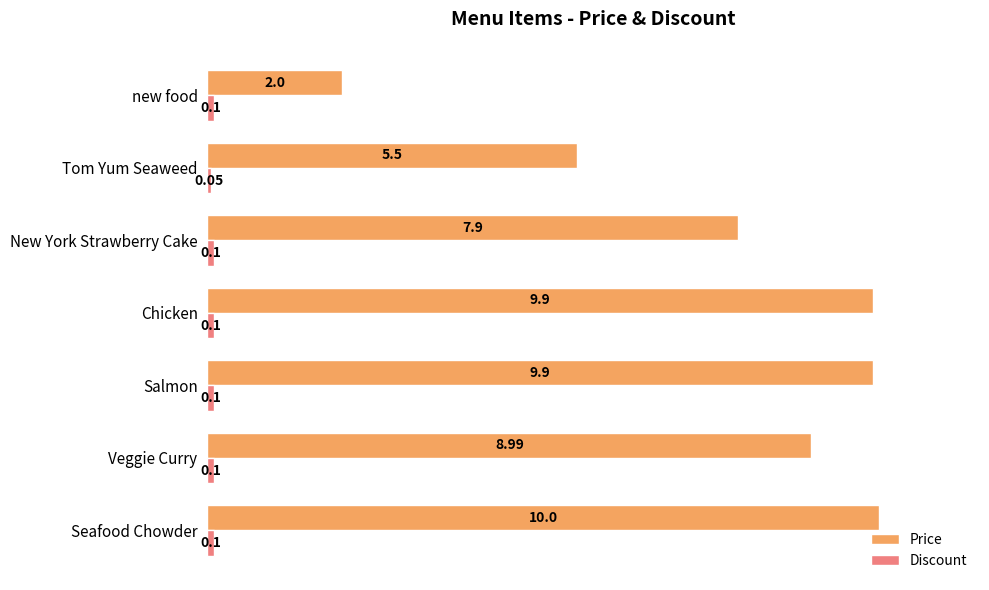

Count the number of categories in the chart.

7